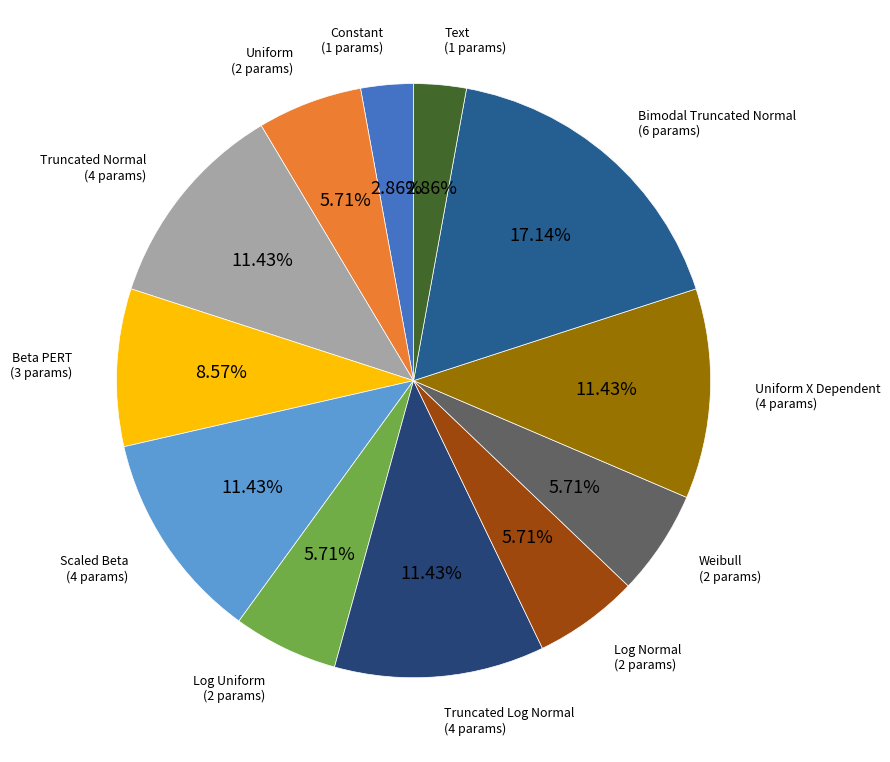

How many slices are in this pie chart?

12